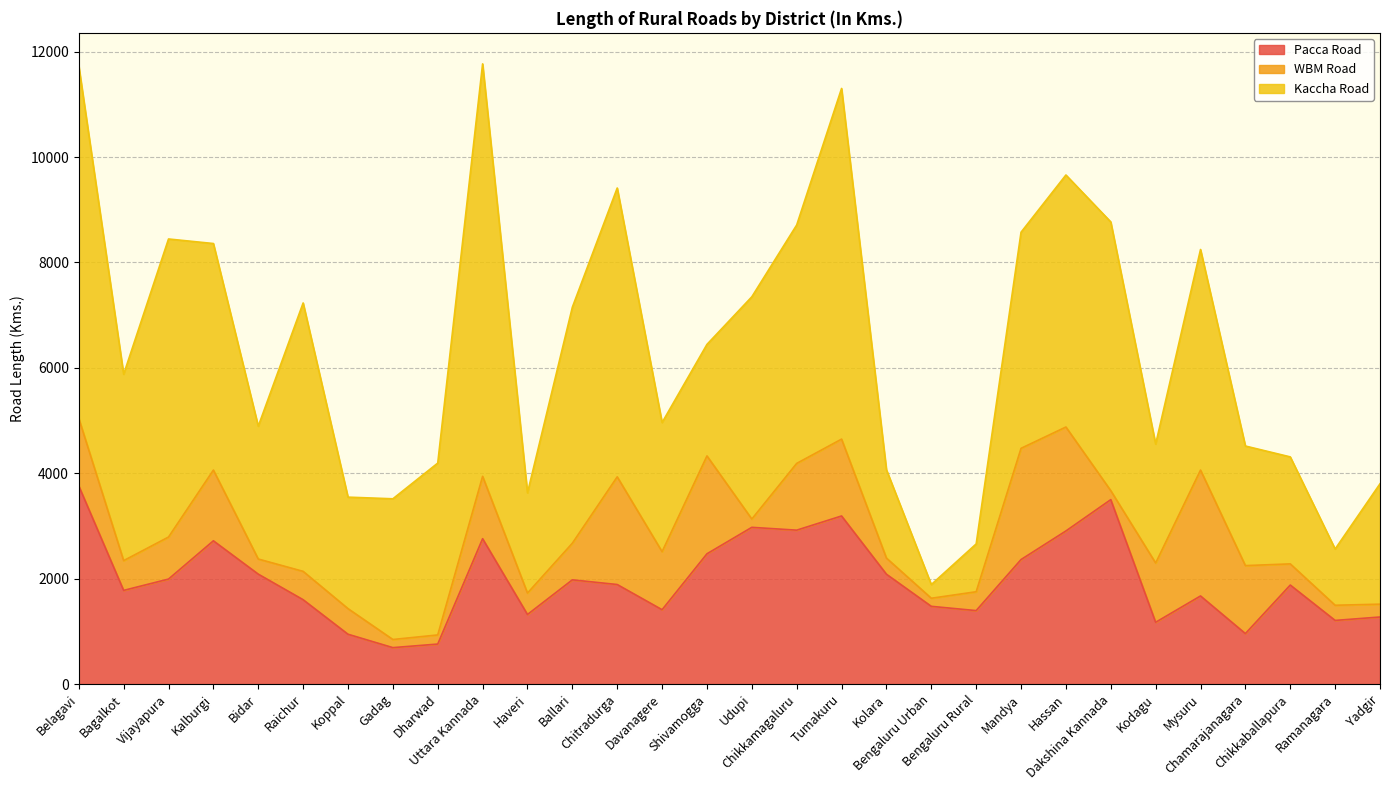

What is the label of the 17th point from the left?

Chikkamagaluru